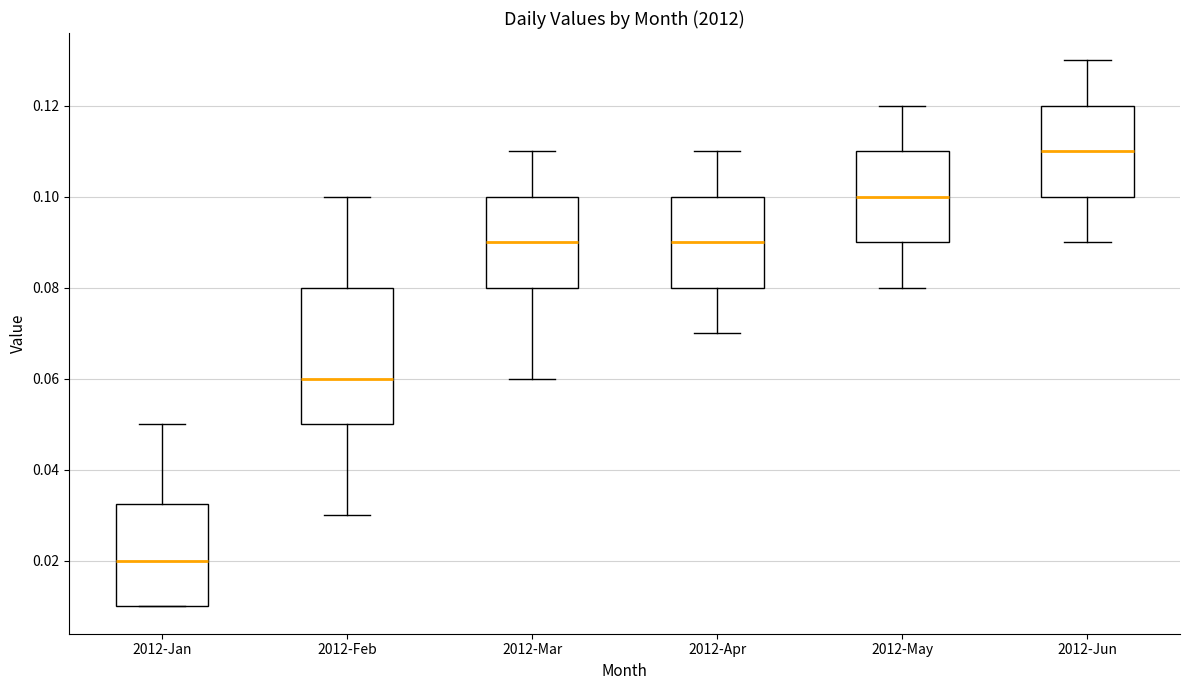

Reading left to right, read every box against the y-axis: the position of its median line, the range the box covers, and the ends of its whiskers. The values are not printed on the chart, so give them approximately, as read against the axis.

2012-Jan: median 0.020, box 0.010 to 0.032, whiskers 0.010 to 0.050
2012-Feb: median 0.060, box 0.050 to 0.080, whiskers 0.030 to 0.100
2012-Mar: median 0.090, box 0.080 to 0.100, whiskers 0.060 to 0.110
2012-Apr: median 0.090, box 0.080 to 0.100, whiskers 0.070 to 0.110
2012-May: median 0.100, box 0.090 to 0.110, whiskers 0.080 to 0.120
2012-Jun: median 0.110, box 0.100 to 0.120, whiskers 0.090 to 0.130